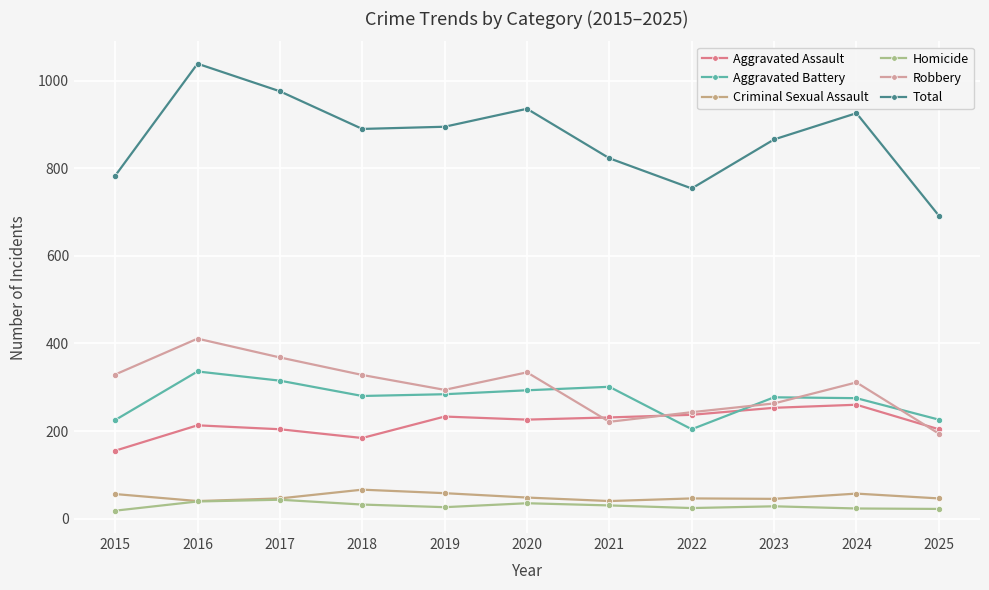

How many series are shown in this chart?

6